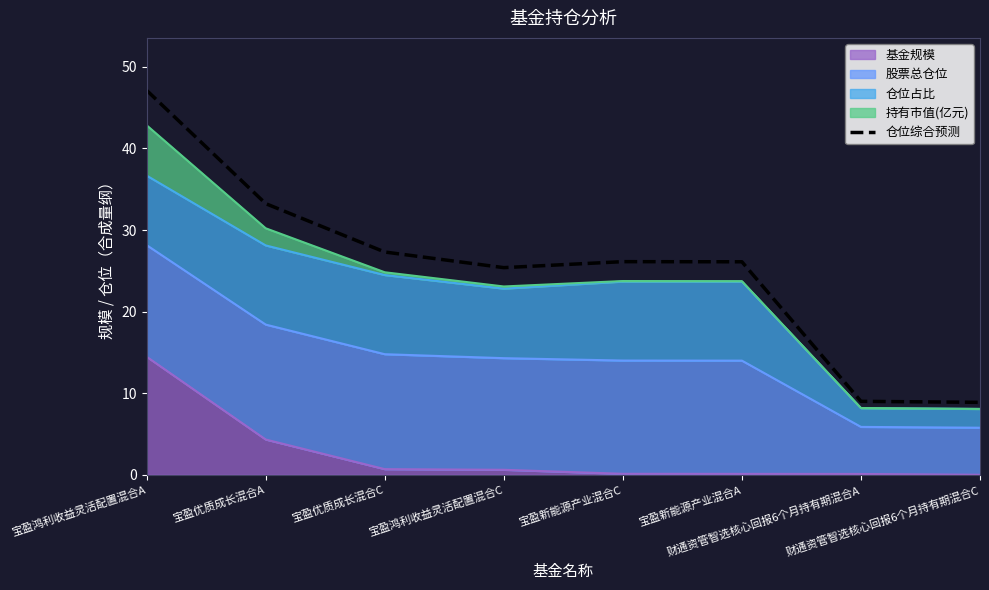

Where is the data nearest to the value 27?

宝盈优质成长混合C